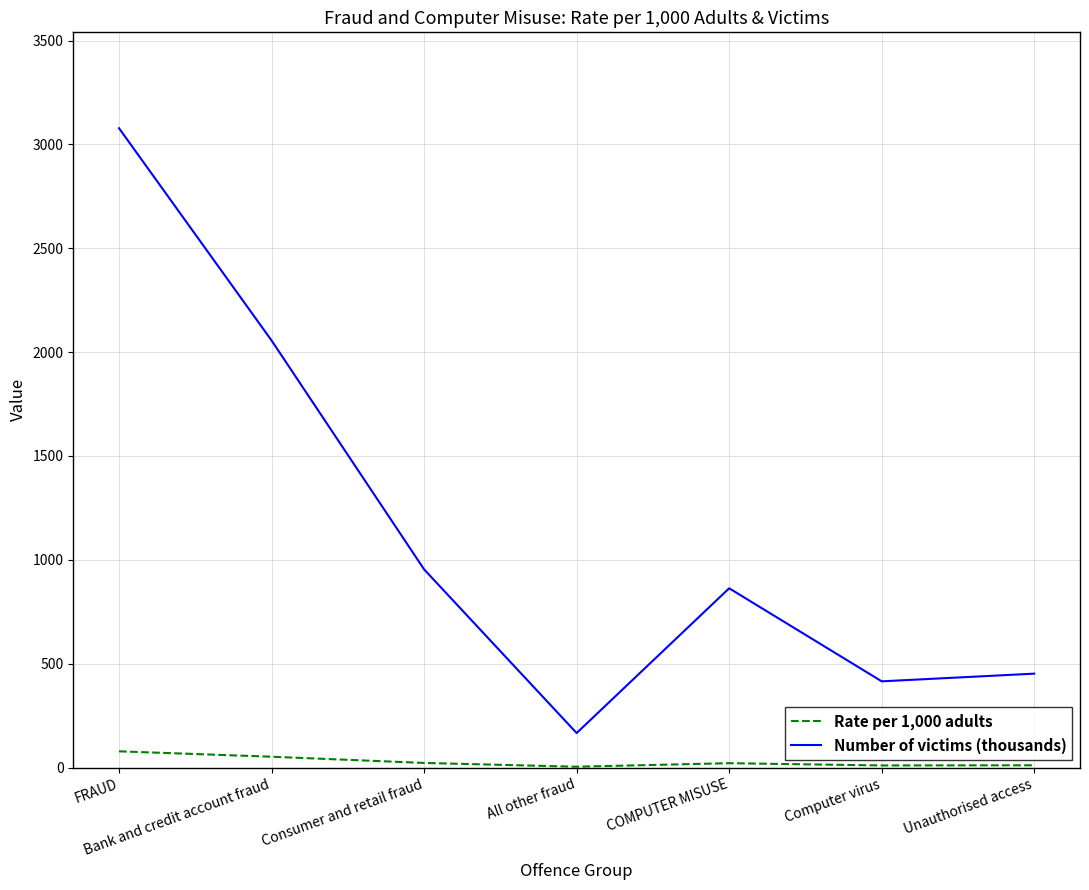

What is the difference between the highest and lowest values at Computer virus?

404.9